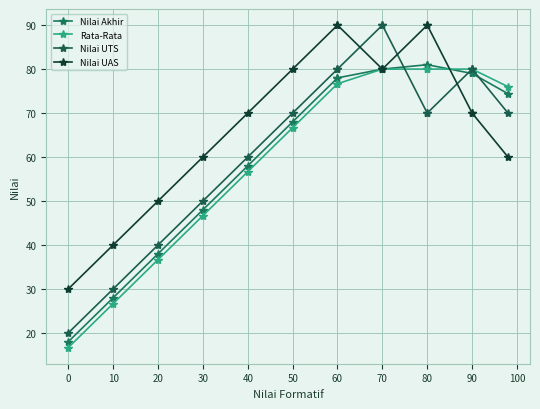

At which label does Nilai Akhir first exceed 78?

70